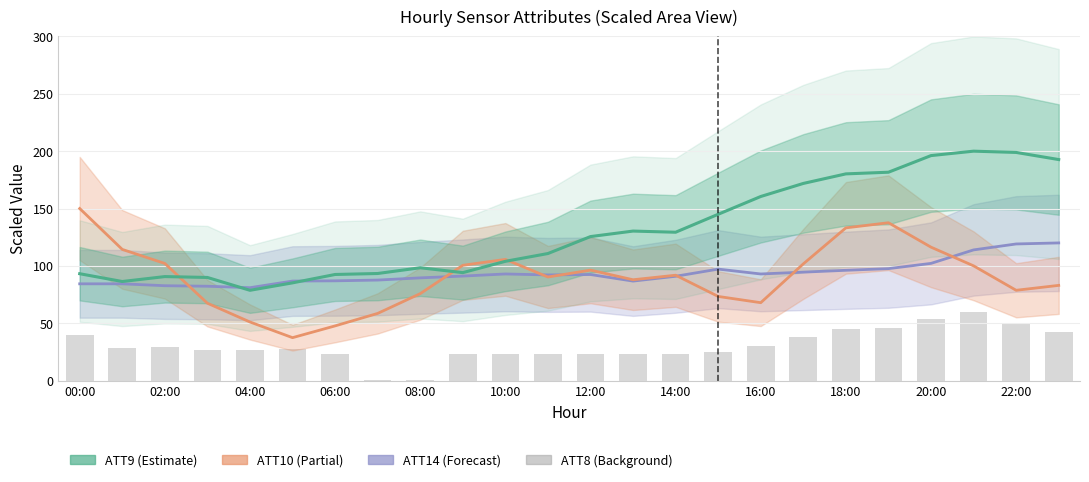

What is the maximum value shown in the chart?

200.0